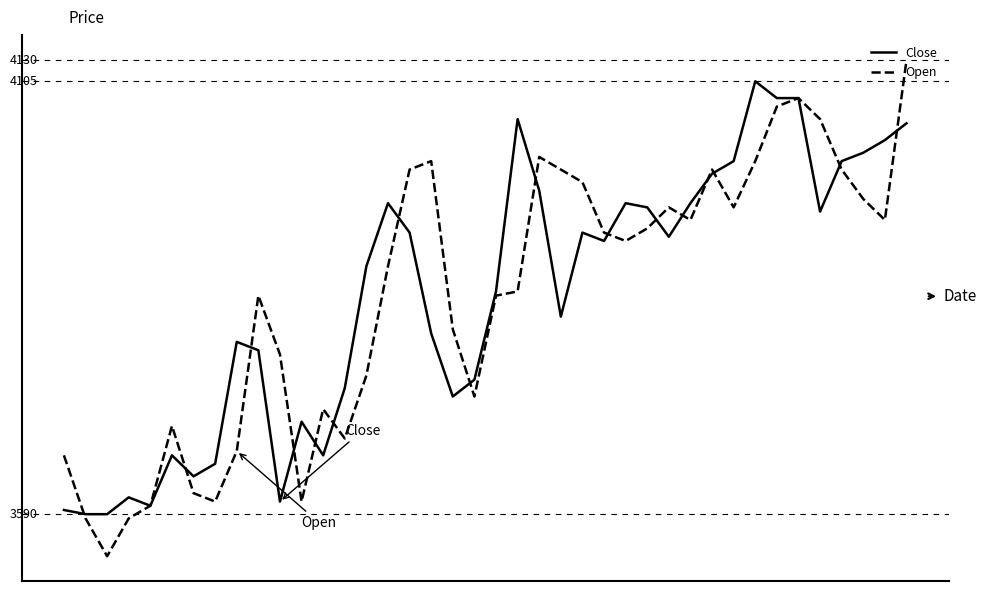

List the series in order of their overall mean, highest first.

Close, Open